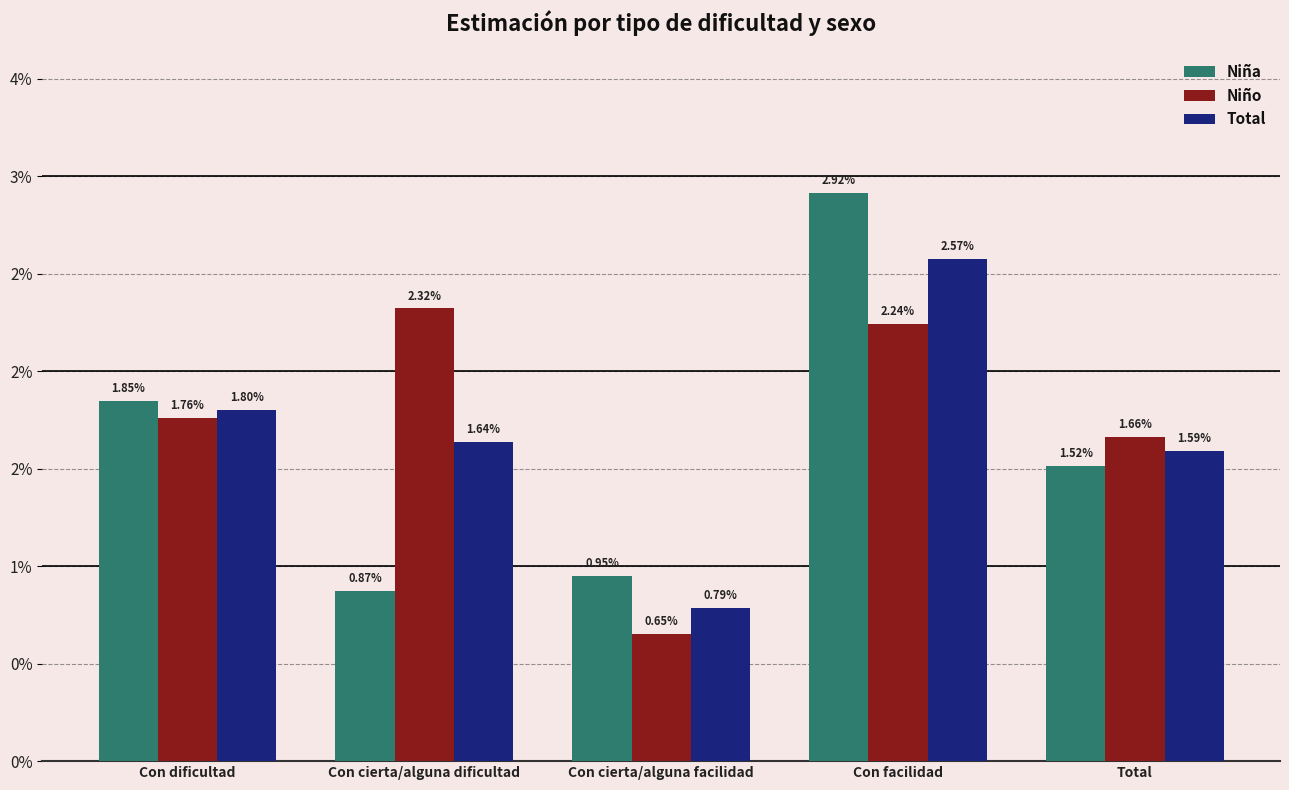

Which series has the largest range (max minus min)?

Niña